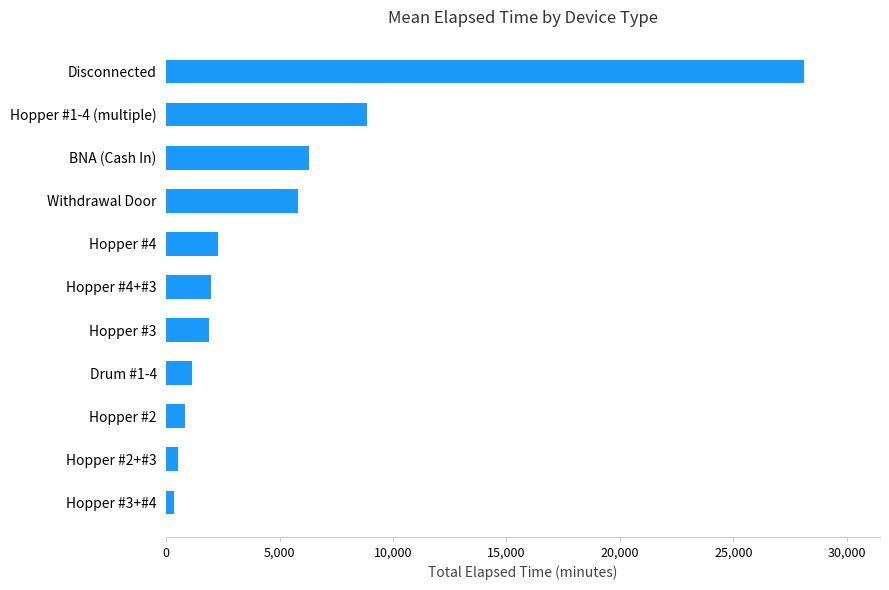

The value at Hopper #3 is 740. True or false?

False